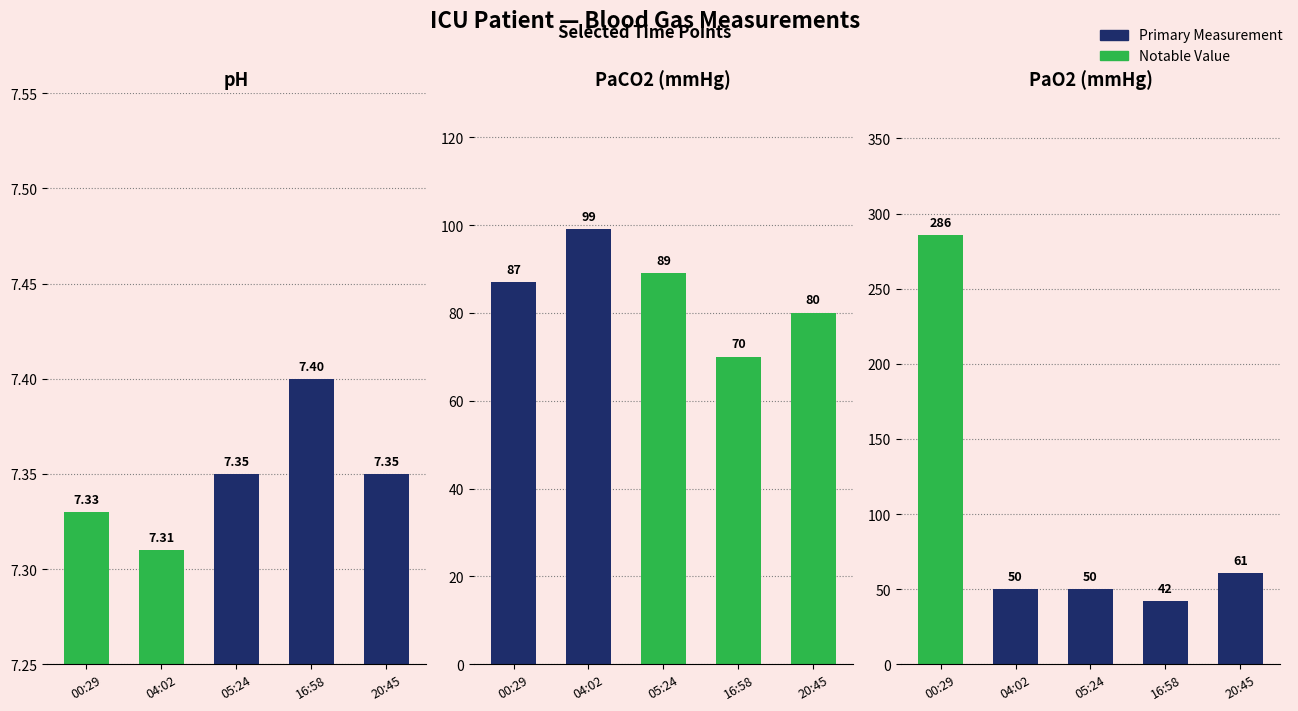

The value of PaO2 at 16:58 is 17.7. True or false?

False